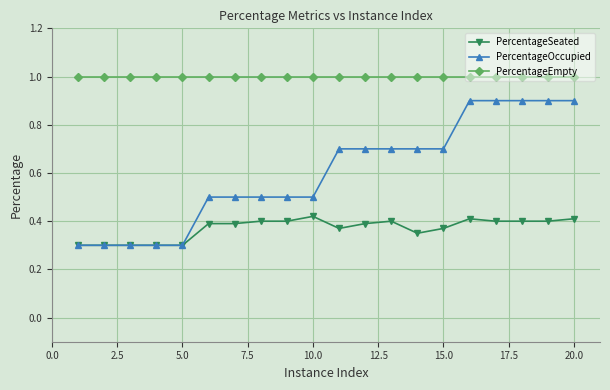

Which series has the largest range (max minus min)?

PercentageOccupied